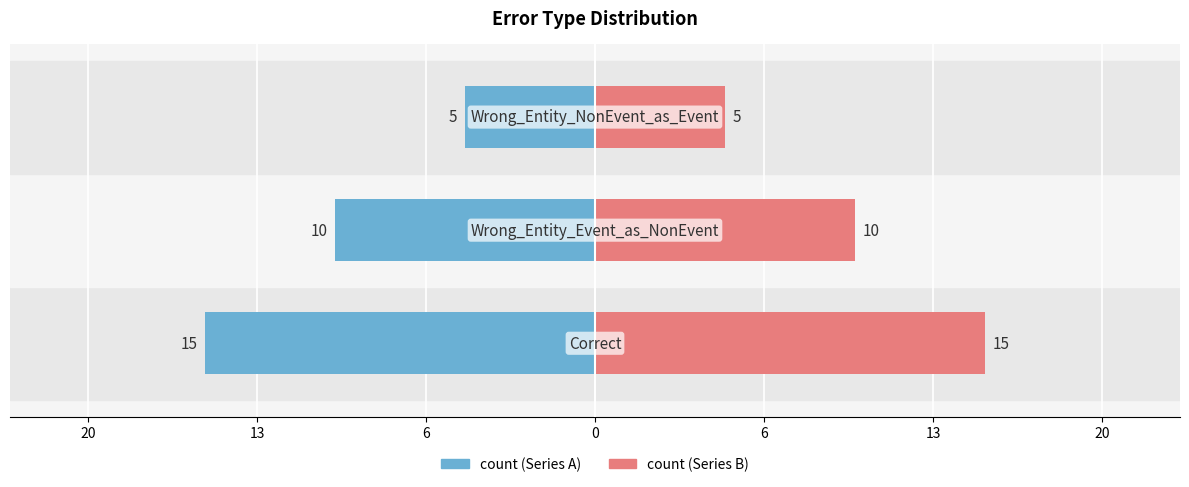

What is the maximum value for count?

15